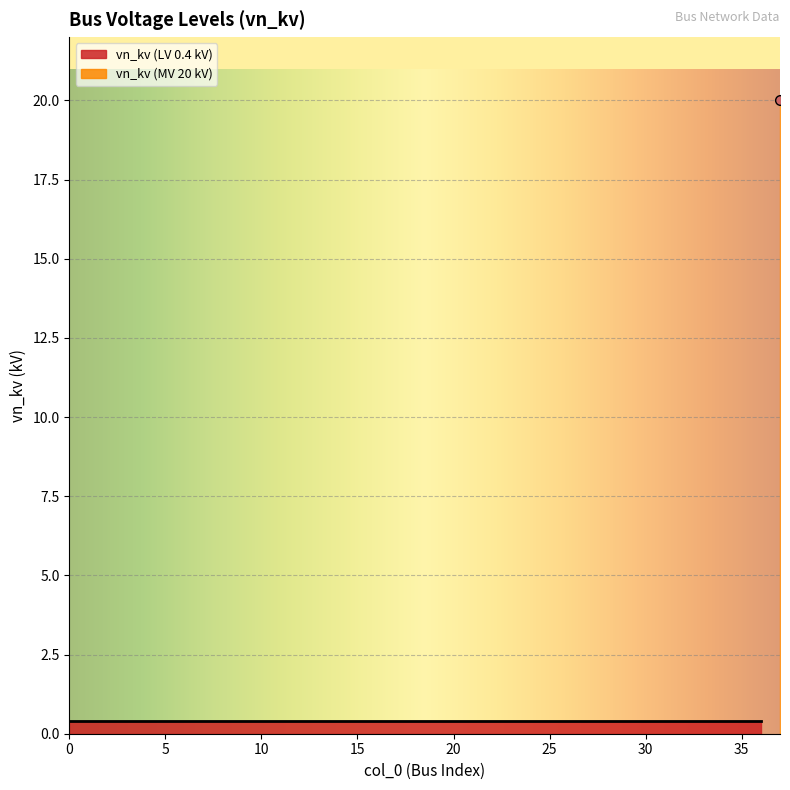

What is the average value?

0.9